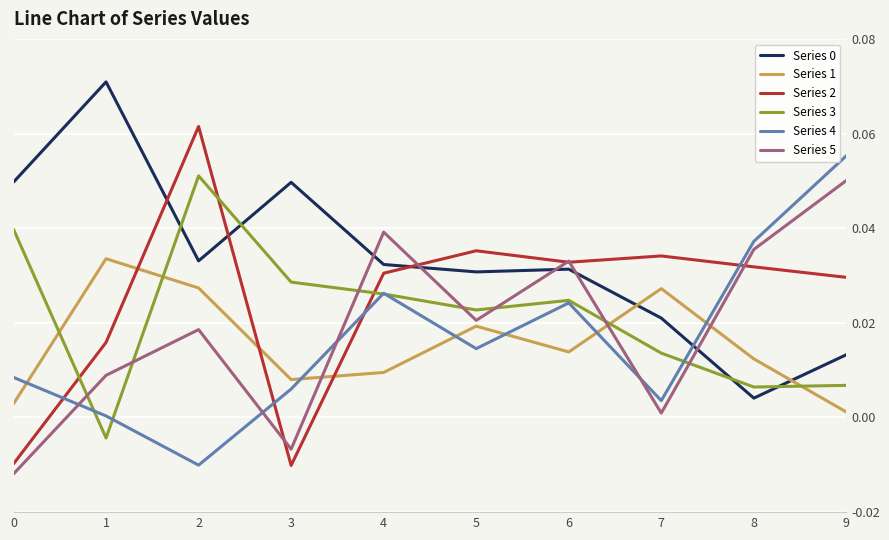

Which series has the largest range (max minus min)?

Series 2